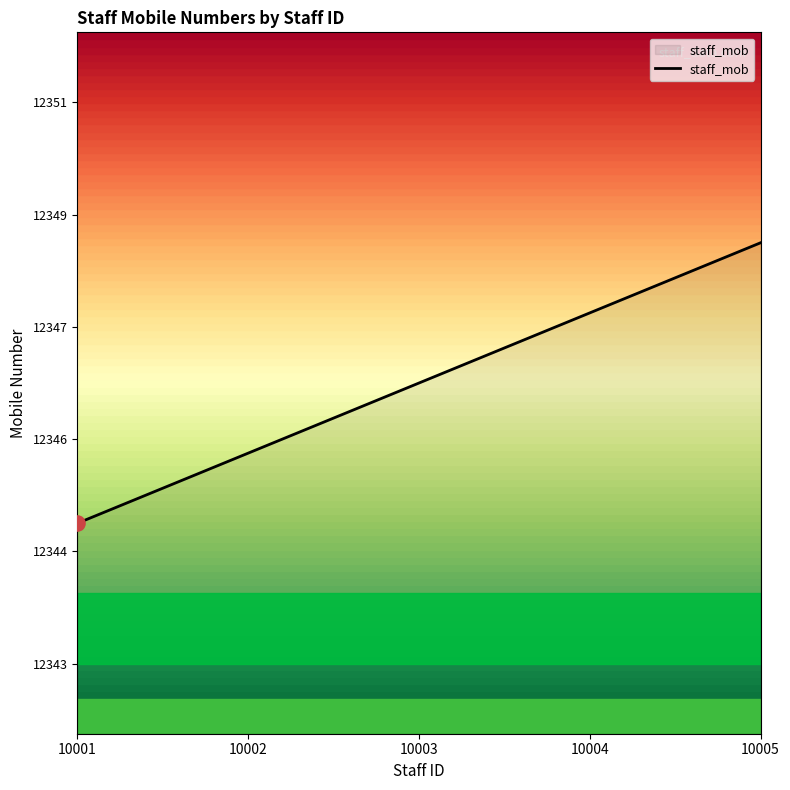

Does the chart have visible grid lines?

No